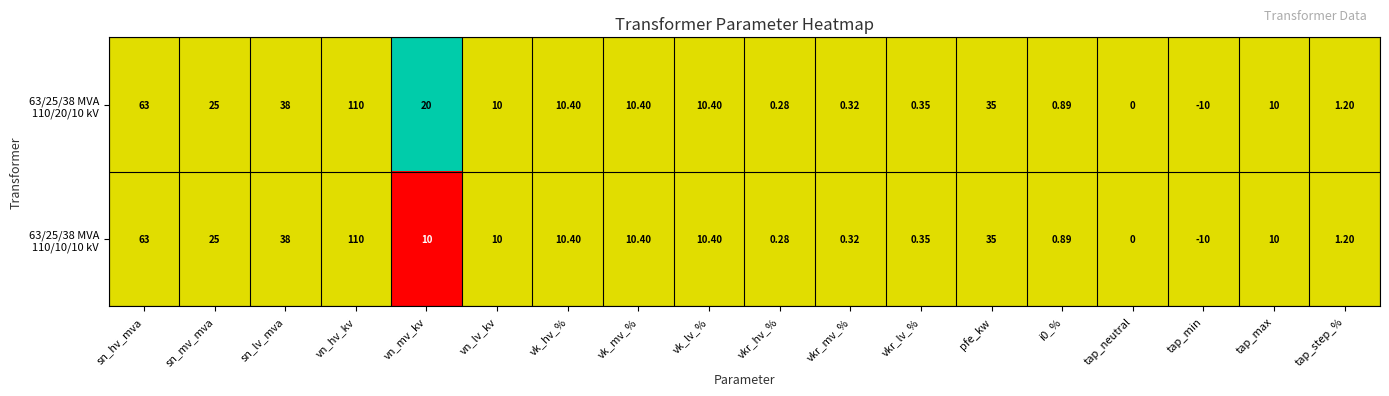

At which category is the sum across all series the highest?

vn_hv_kv